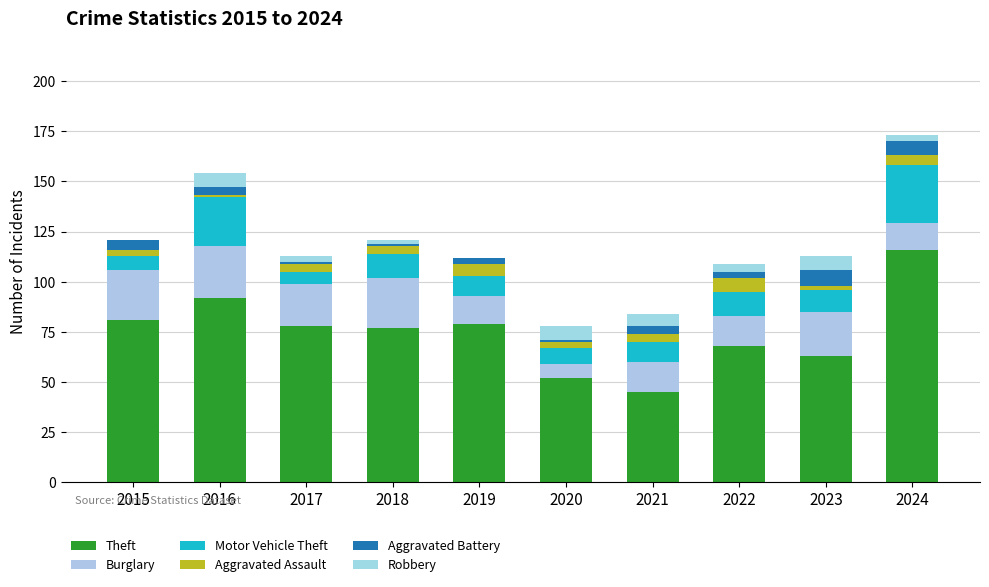

Are the bars horizontal?

No